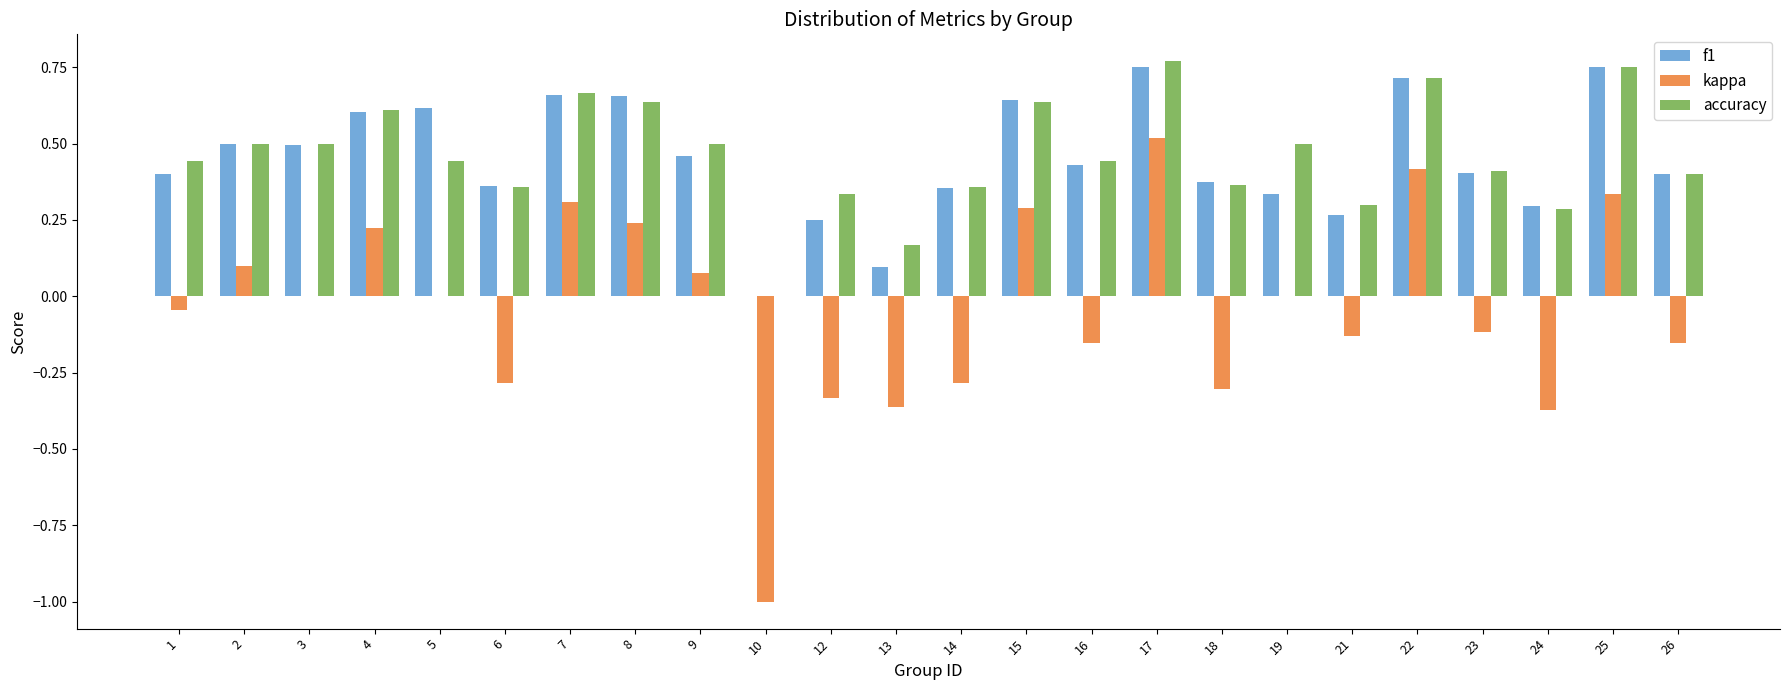

Between 9 and 24, which series saw the biggest shift?

kappa